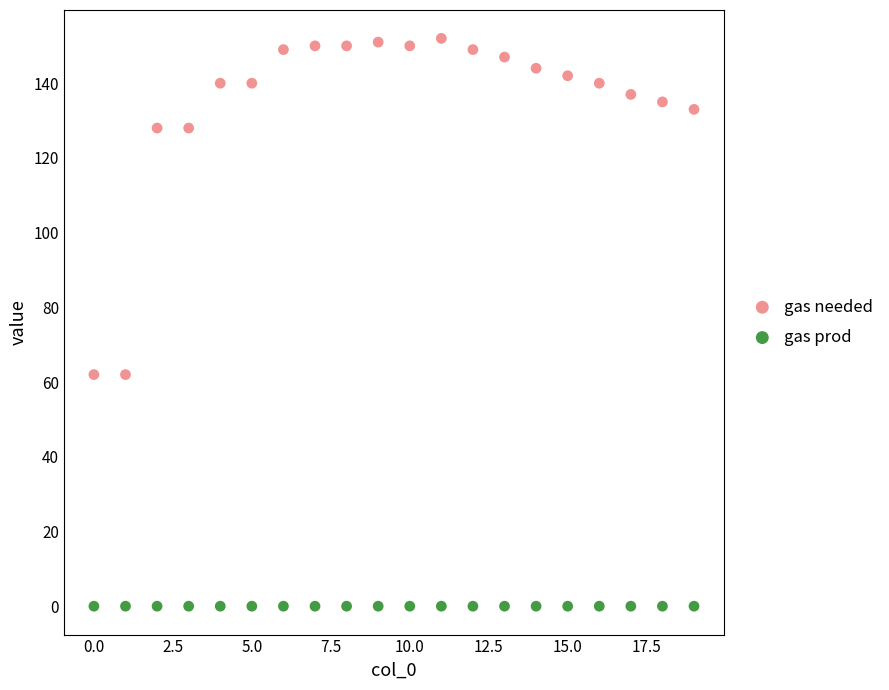

What are all the series names shown in the legend?

gas needed, gas prod